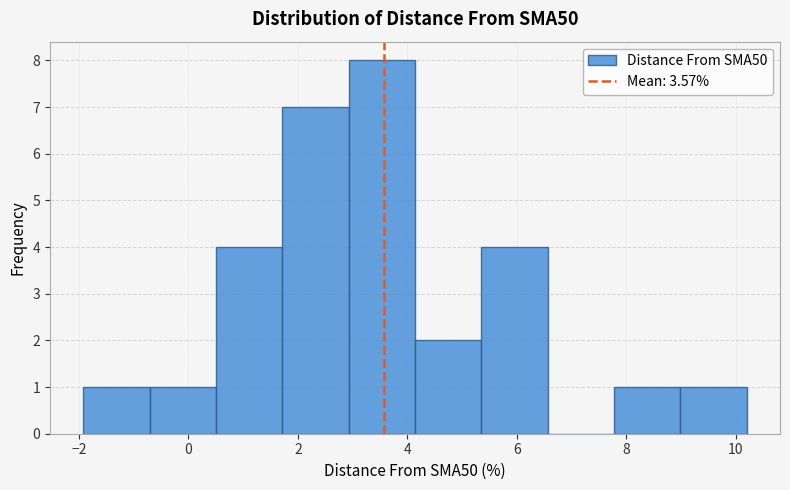

Reading left to right, list every bar in this chart as the range it spans on the x-axis followed by its height. Neither the bar edges nor the heights are printed on the chart, so give them approximately, as read against the axes.

-2.0 to -0.8: 1
-0.8 to 0.6: 1
0.6 to 1.8: 4
1.8 to 3.0: 7
3.0 to 4.2: 8
4.2 to 5.4: 2
5.4 to 6.6: 4
6.6 to 7.8: 0
7.8 to 9.0: 1
9.0 to 10.2: 1